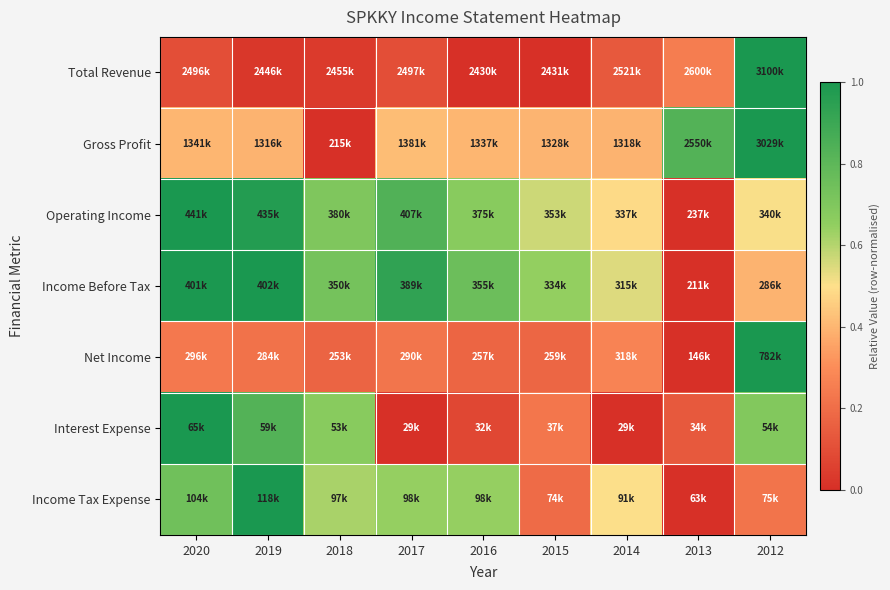

Count the number of data series in this chart.

7